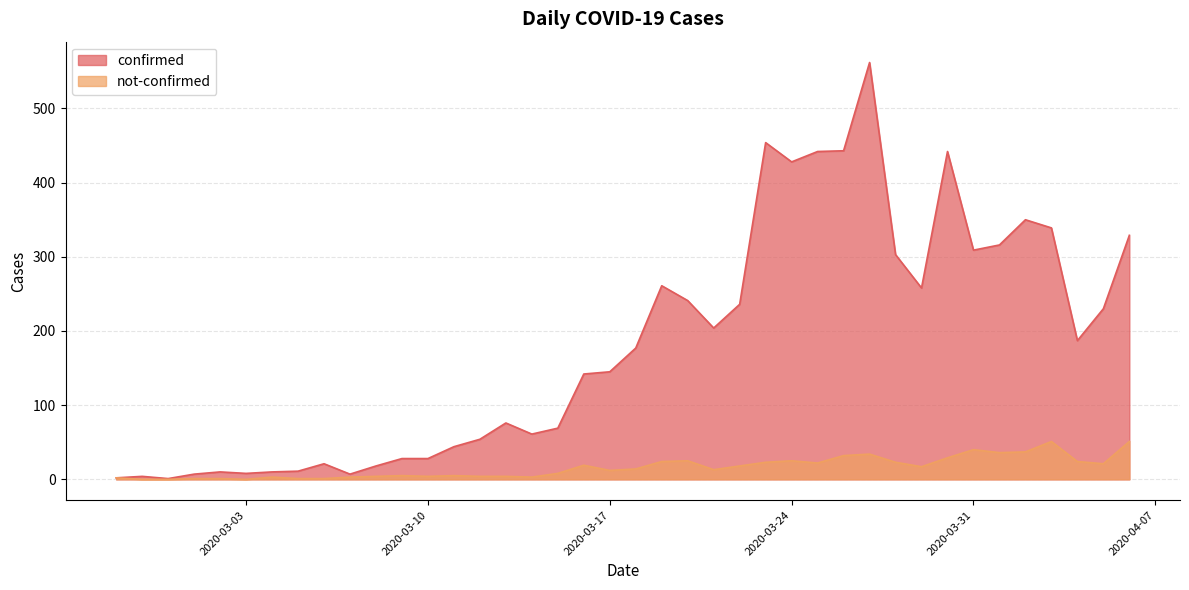

True or false: not-confirmed has a value of 36 at 2020-03-24.

False